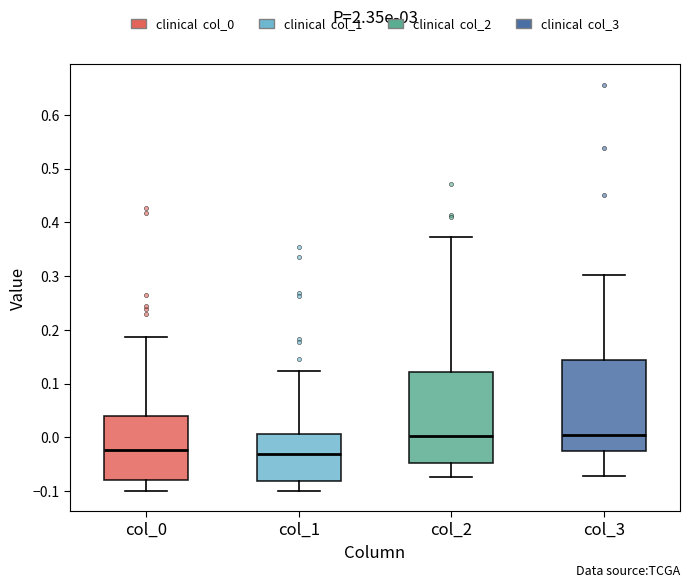

Where does the median line of the box for col_3 sit on the y-axis? The values are not printed on the chart, so give them approximately, as read against the axis.

0.00